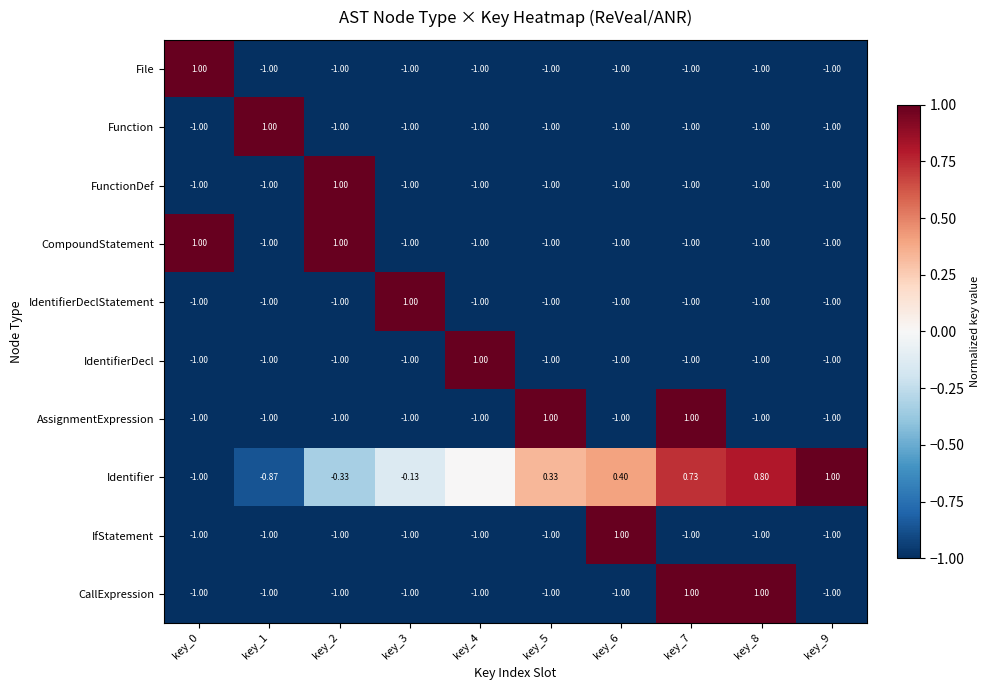

Is it true that AssignmentExpression equals -1.0 at key_6?

True